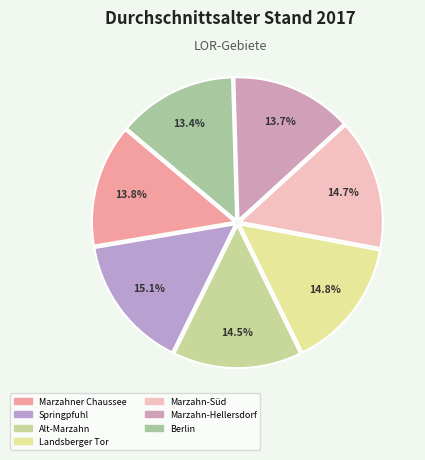

Count the number of slices in the pie.

7